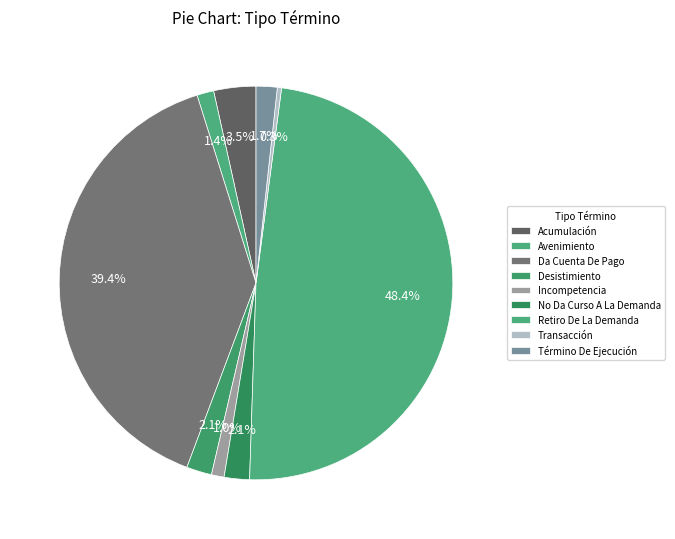

How many segments does this pie chart have?

9